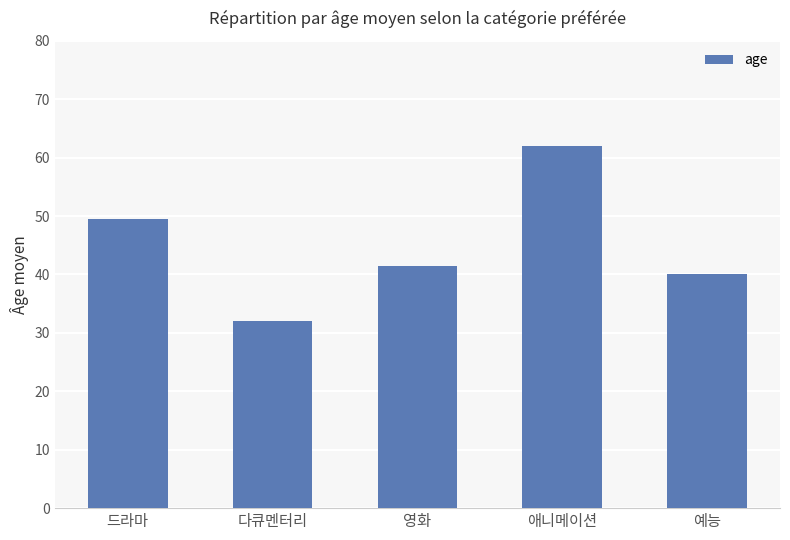

Reading right to left, what are all the values shown in this chart?

예능=40.0	애니메이션=62.0	영화=41.5	다큐멘터리=32.0	드라마=49.5